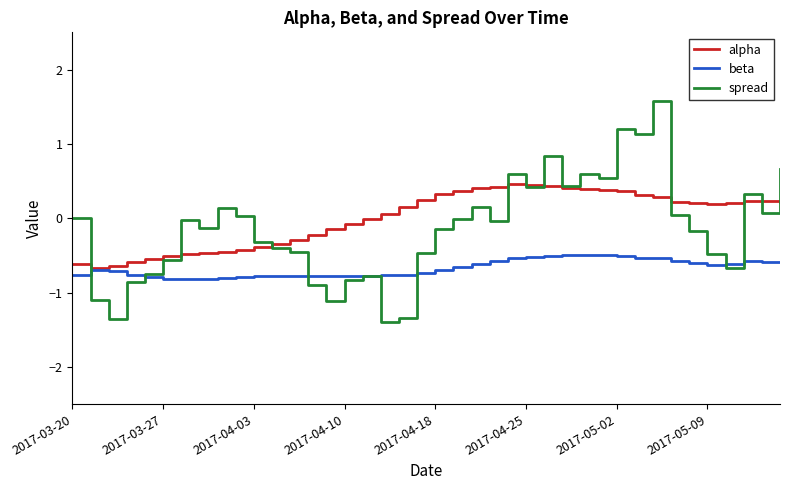

What is the smallest value displayed?

-1.4